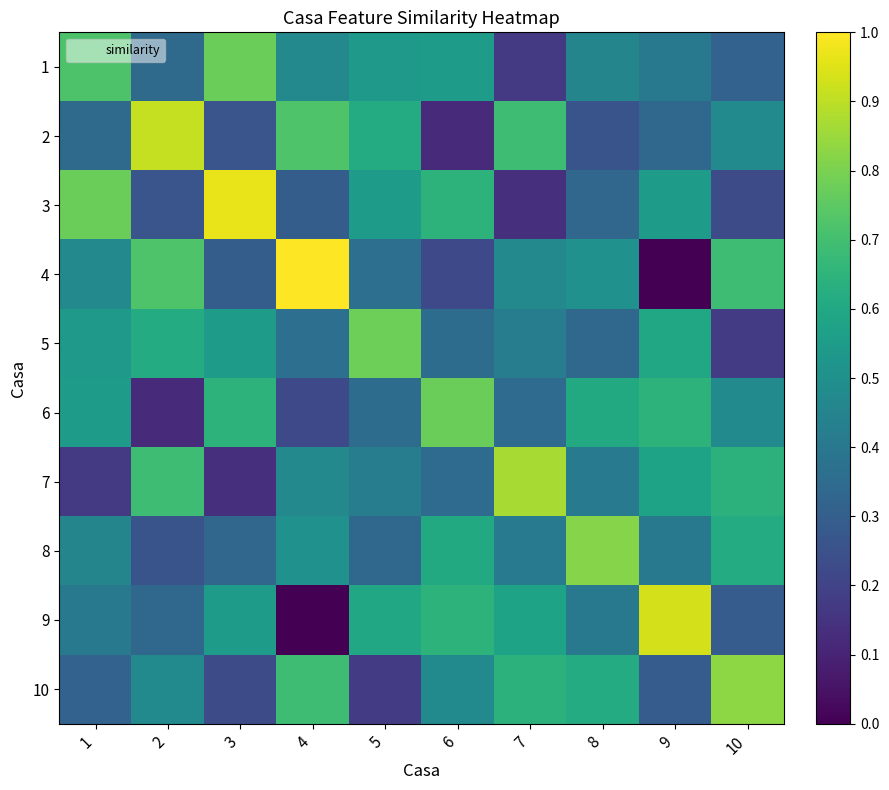

Reading right to left, transcribe all the data shown in this chart.

1: 10=0.3	9=0.4	8=0.5	7=0.2	6=0.5	5=0.5	4=0.5	3=0.8	2=0.3	1=0.7
2: 10=0.5	9=0.3	8=0.3	7=0.7	6=0.1	5=0.6	4=0.7	3=0.3	2=0.9	1=0.3
3: 10=0.2	9=0.5	8=0.3	7=0.1	6=0.6	5=0.6	4=0.3	3=1.0	2=0.3	1=0.8
4: 10=0.7	9=0.0	8=0.5	7=0.5	6=0.2	5=0.4	4=1.0	3=0.3	2=0.7	1=0.5
5: 10=0.2	9=0.6	8=0.3	7=0.4	6=0.4	5=0.8	4=0.4	3=0.6	2=0.6	1=0.5
6: 10=0.5	9=0.6	8=0.6	7=0.4	6=0.8	5=0.4	4=0.2	3=0.6	2=0.1	1=0.5
7: 10=0.6	9=0.6	8=0.4	7=0.9	6=0.4	5=0.4	4=0.5	3=0.1	2=0.7	1=0.2
8: 10=0.6	9=0.4	8=0.8	7=0.4	6=0.6	5=0.3	4=0.5	3=0.3	2=0.3	1=0.5
9: 10=0.3	9=0.9	8=0.4	7=0.6	6=0.6	5=0.6	4=0.0	3=0.5	2=0.3	1=0.4
10: 10=0.8	9=0.3	8=0.6	7=0.6	6=0.5	5=0.2	4=0.7	3=0.2	2=0.5	1=0.3